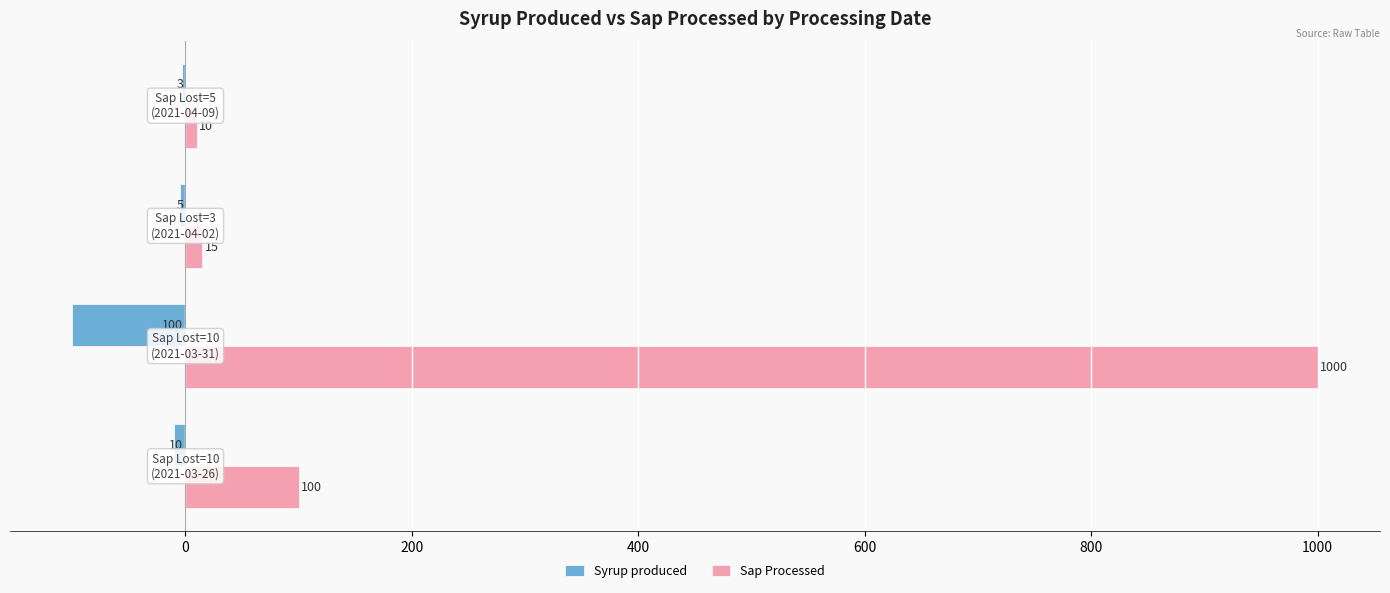

Which series has the largest total across all categories?

Sap Processed